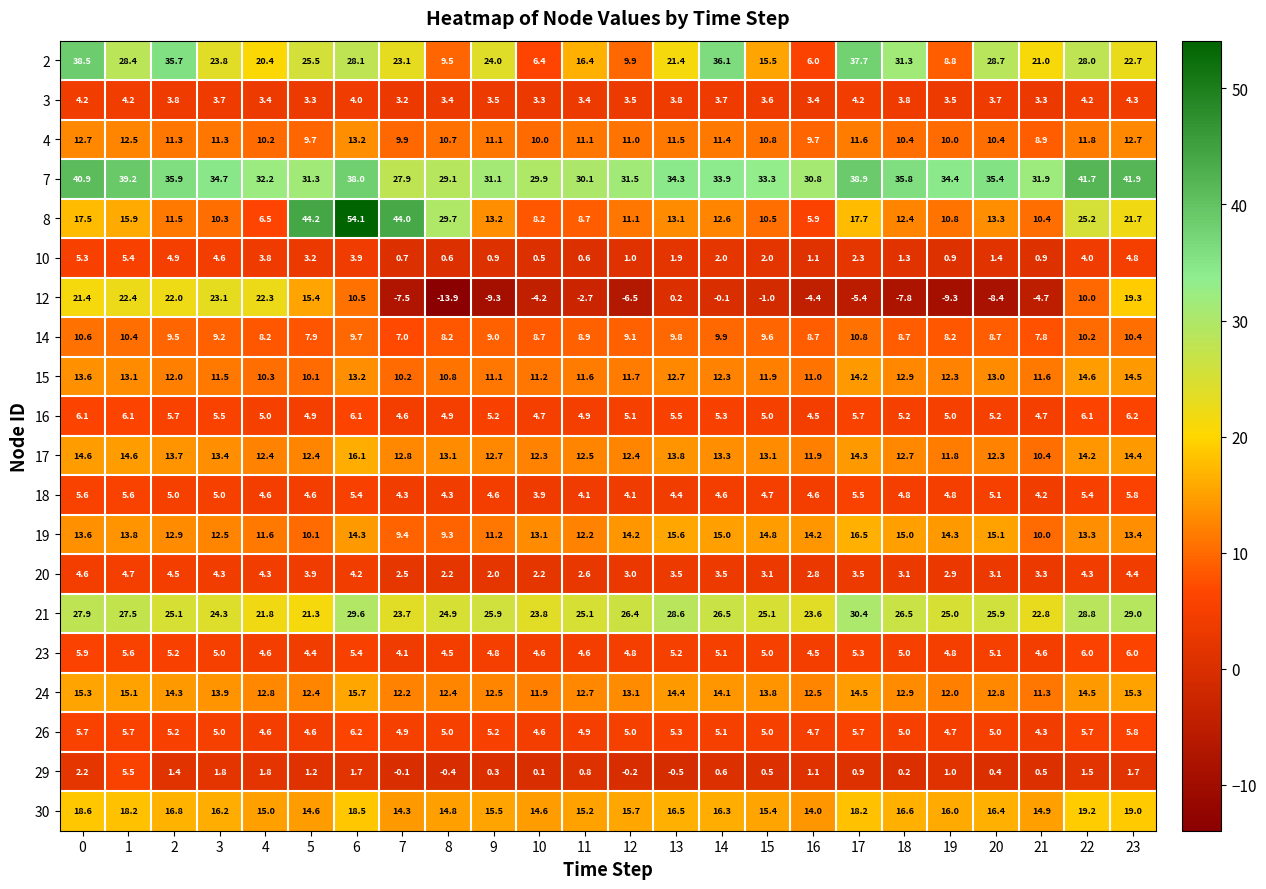

Is it true that 3 equals 1.5 at 1?

False